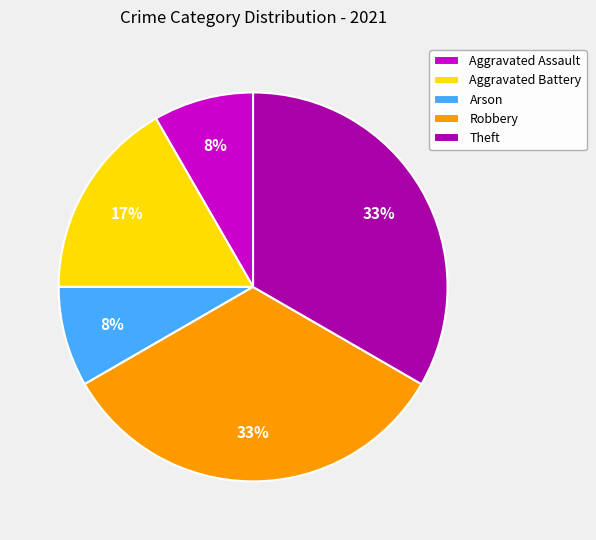

Which has a higher value, Arson or Aggravated Battery?

Aggravated Battery